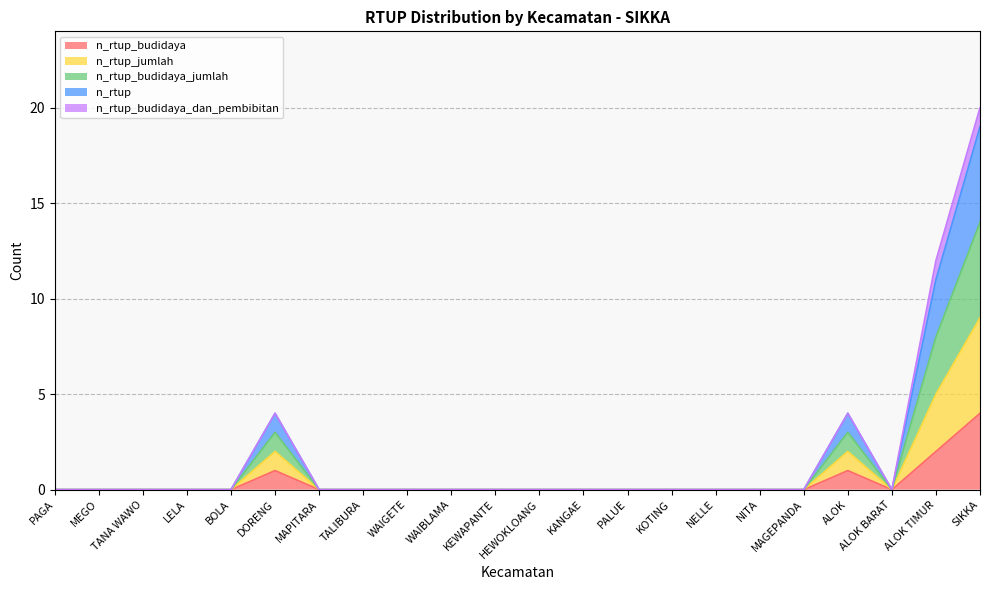

Which series has the largest total across all categories?

n_rtup_jumlah